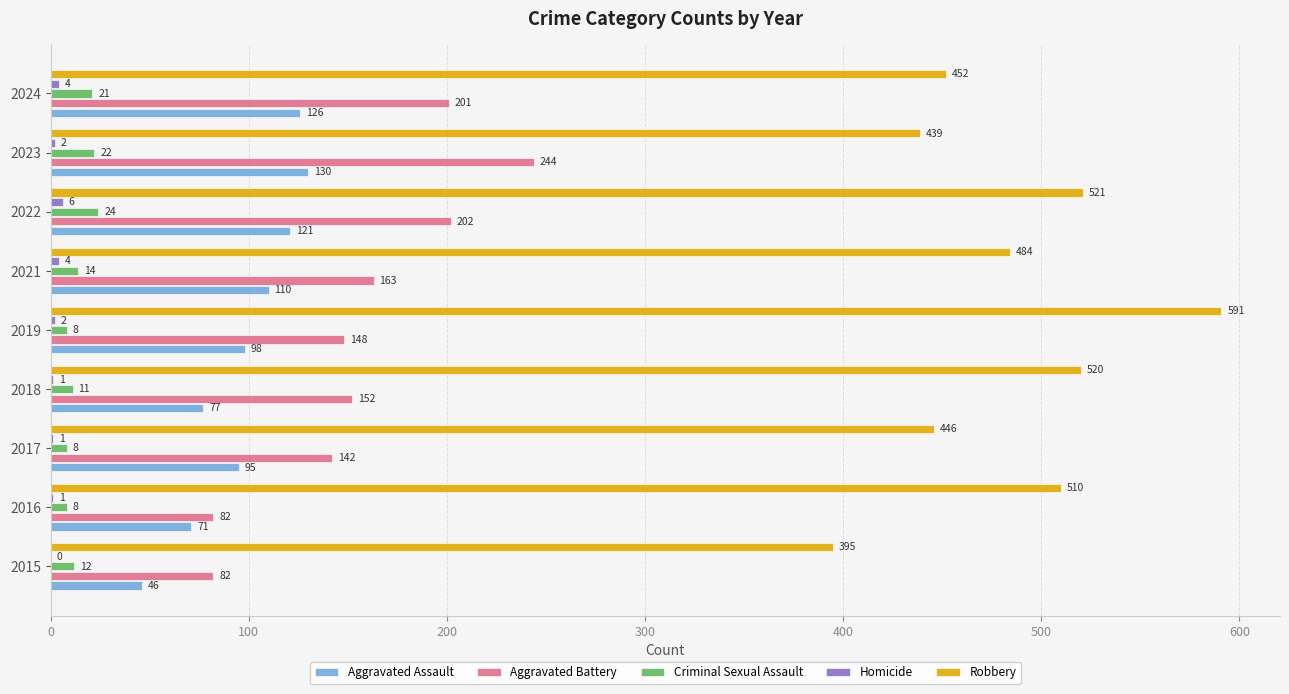

True or false: Robbery has a value of 108 at 2021.

False